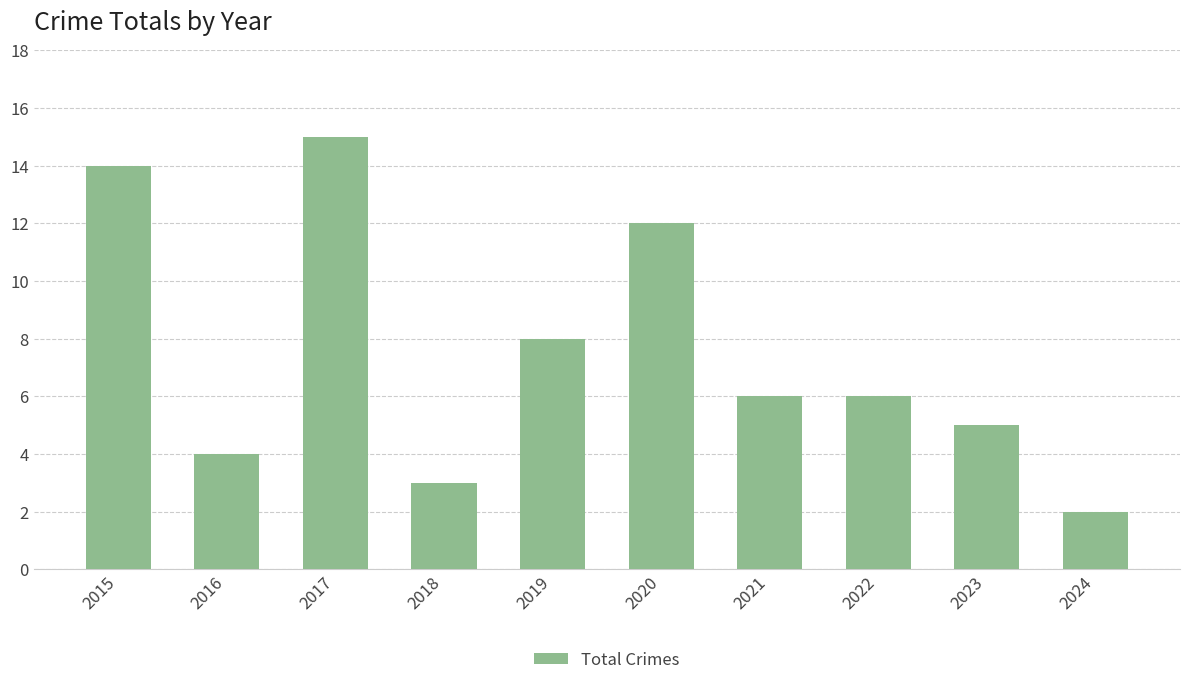

Which has a higher value, 2023 or 2021?

2021